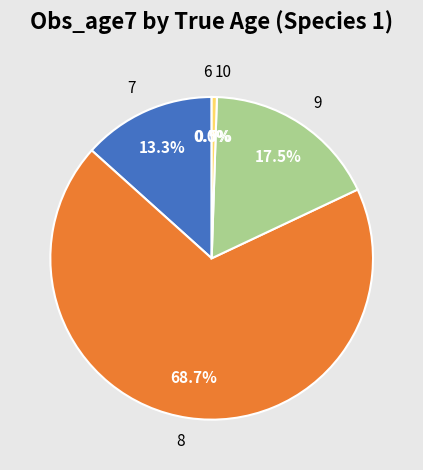

Which category has the biggest portion of the pie?

8